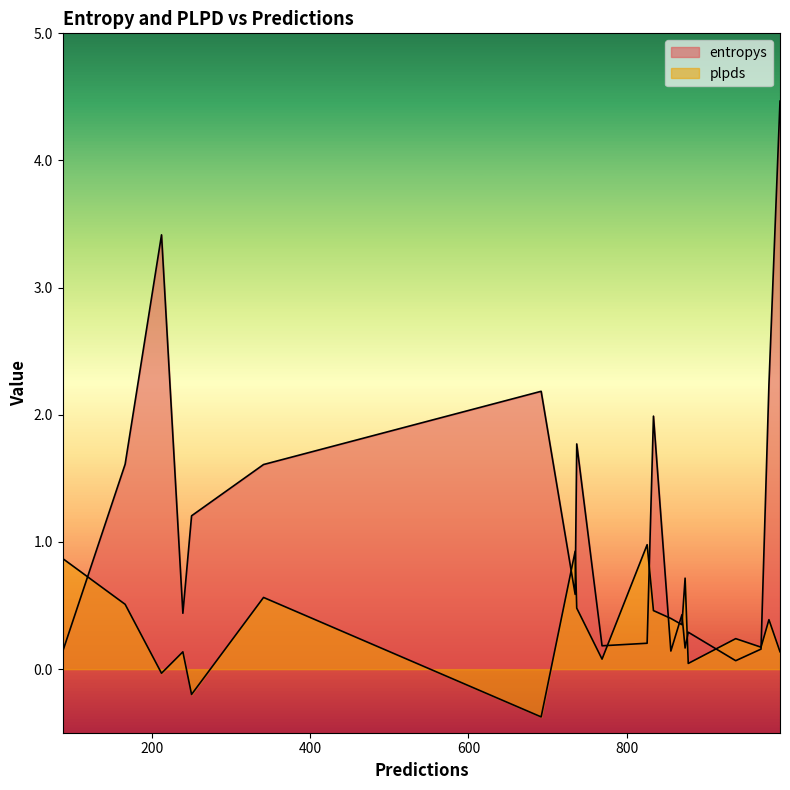

At which label does entropys reach its minimum?

938